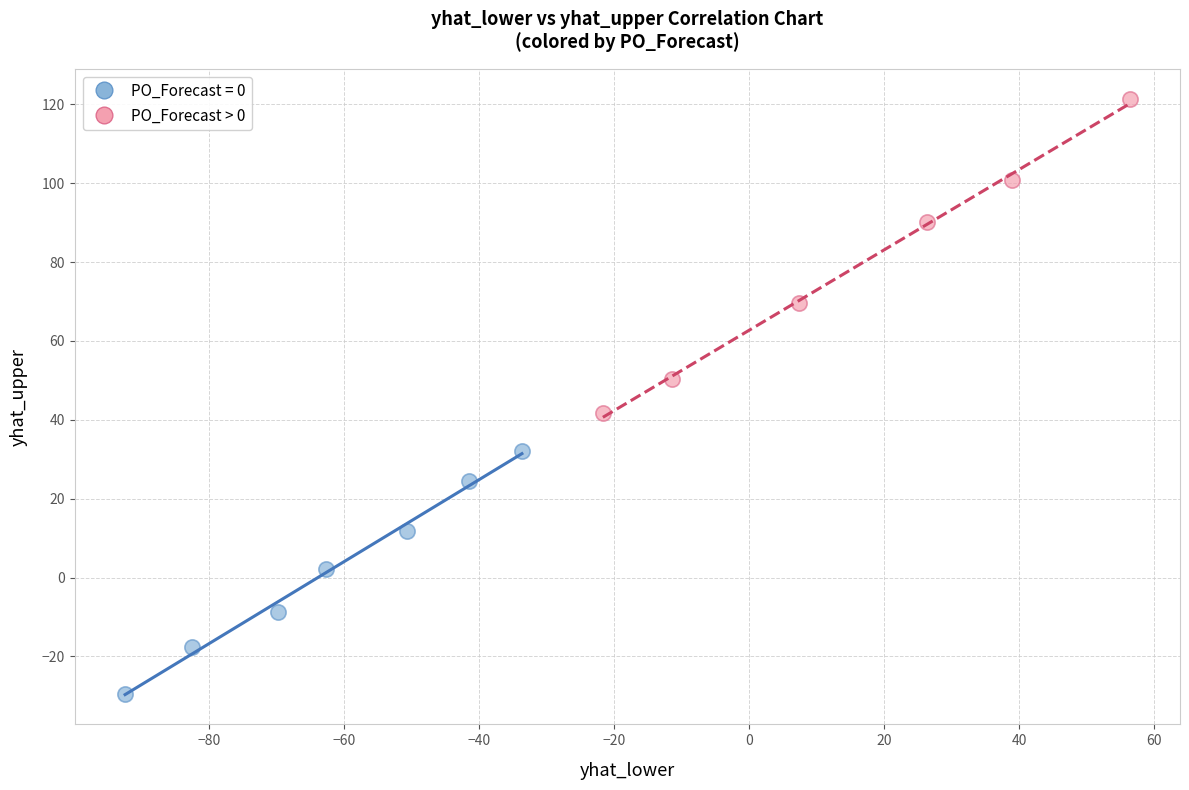

Which series has the widest spread of Y values?

PO_Forecast > 0